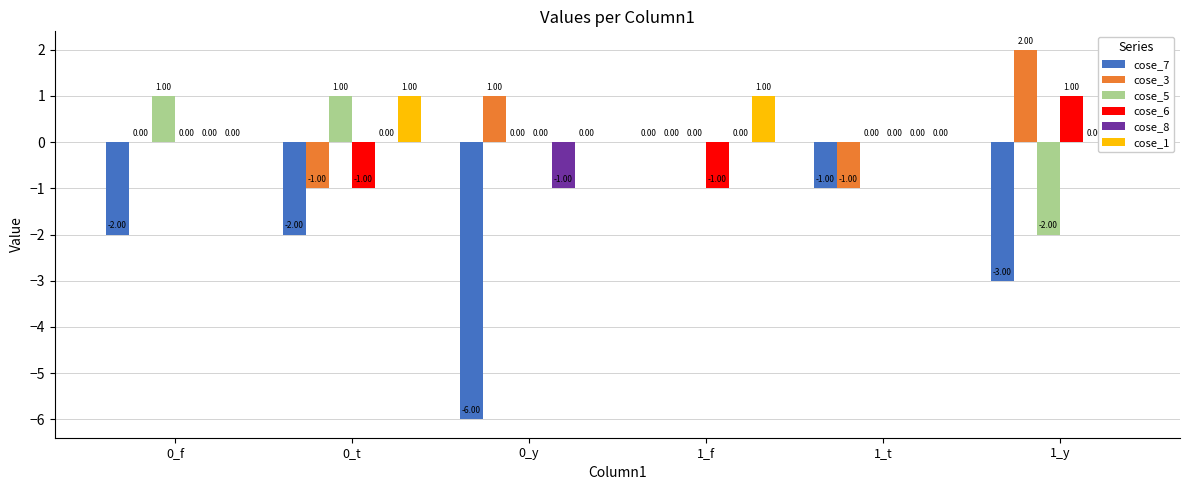

Reading right to left, what are all the values shown in this chart?

cose_7: -3	-1	0	-6	-2	-2
cose_3: 2	-1	0	1	-1	0
cose_5: -2	0	0	0	1	1
cose_6: 1	0	-1	0	-1	0
cose_8: 0	0	0	-1	0	0
cose_1: 0	0	1	0	1	0